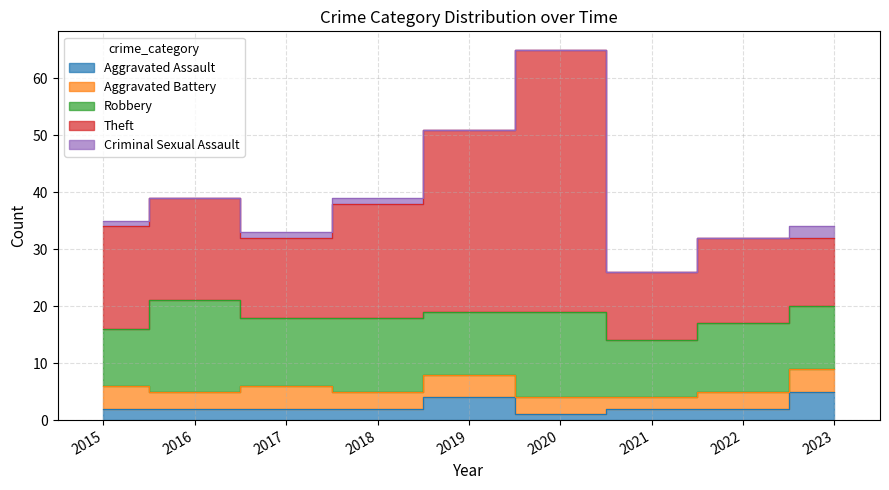

What is the difference between the second highest and second lowest values in the Aggravated Assault series?

2